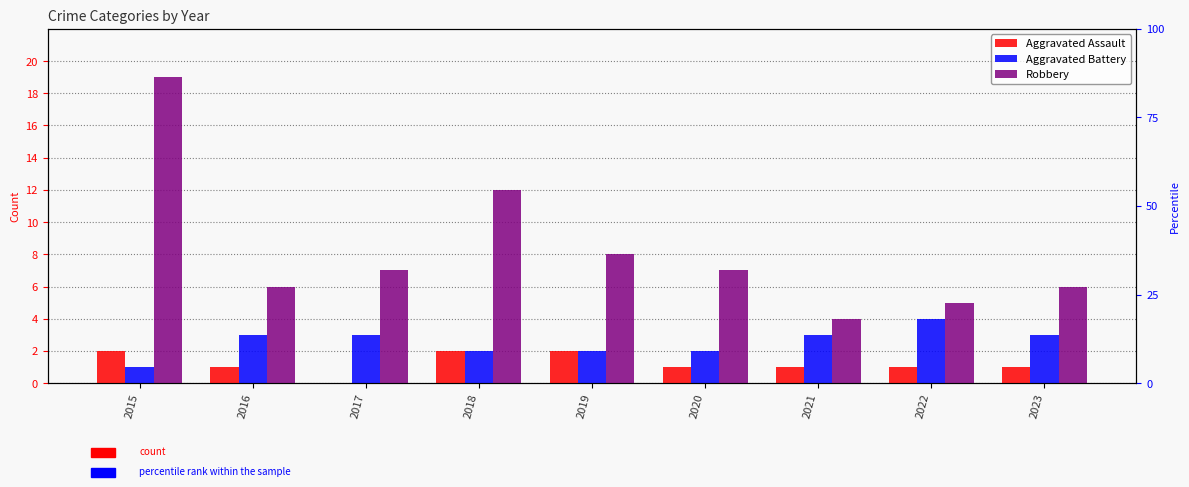

What is the value of the Robbery bar at the 2nd from the left?

6